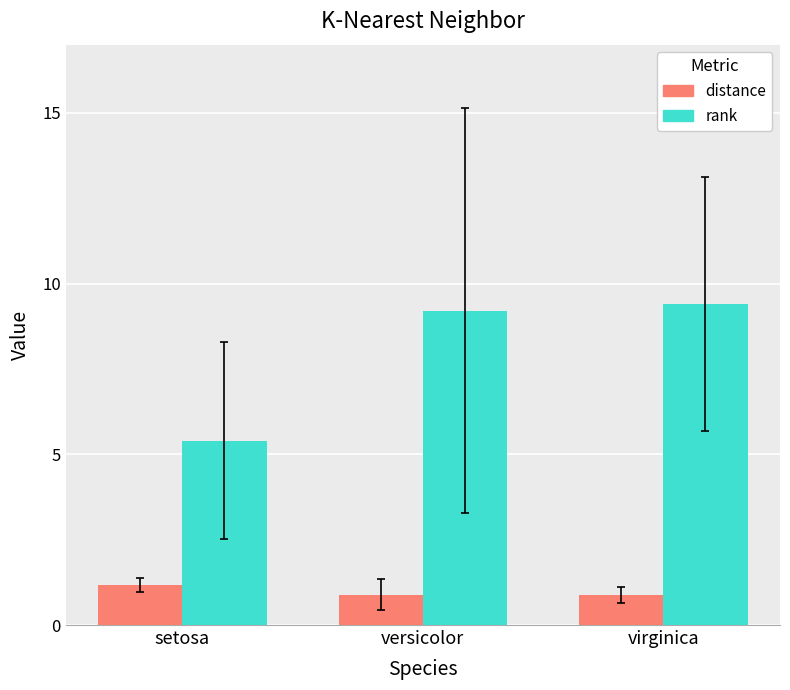

How many bars are there in total?

6